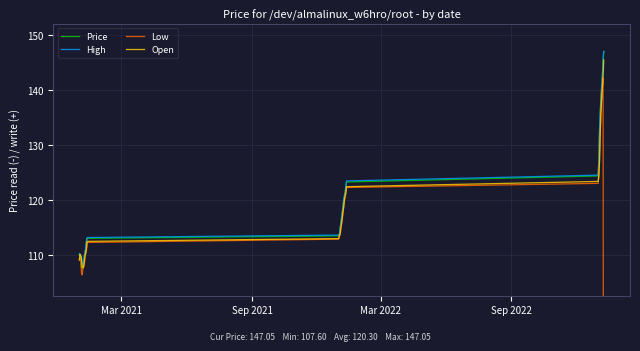

In Price, how many points are lower than both neighbors (excluding endpoints)?

1